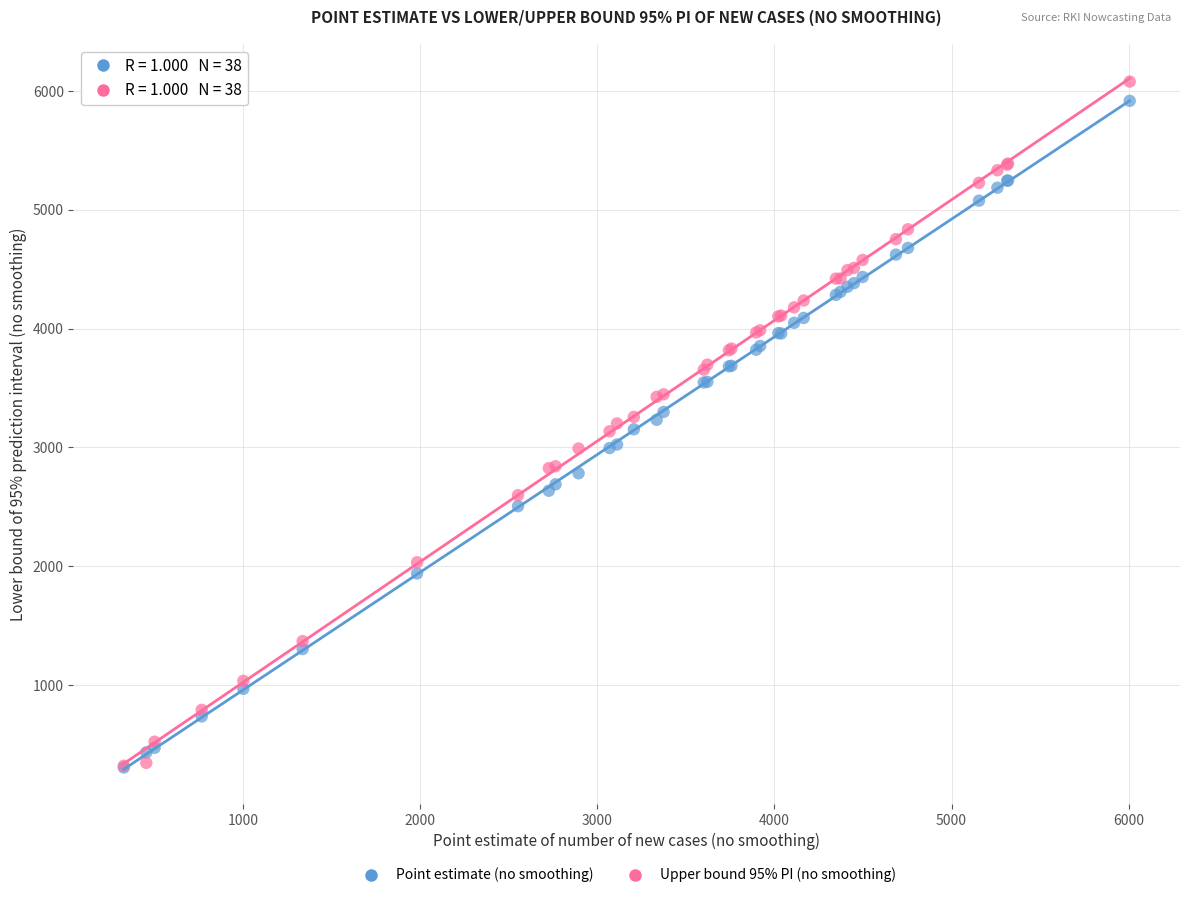

What are all the series names shown in the legend?

Point estimate (no smoothing), Upper bound 95% PI (no smoothing)